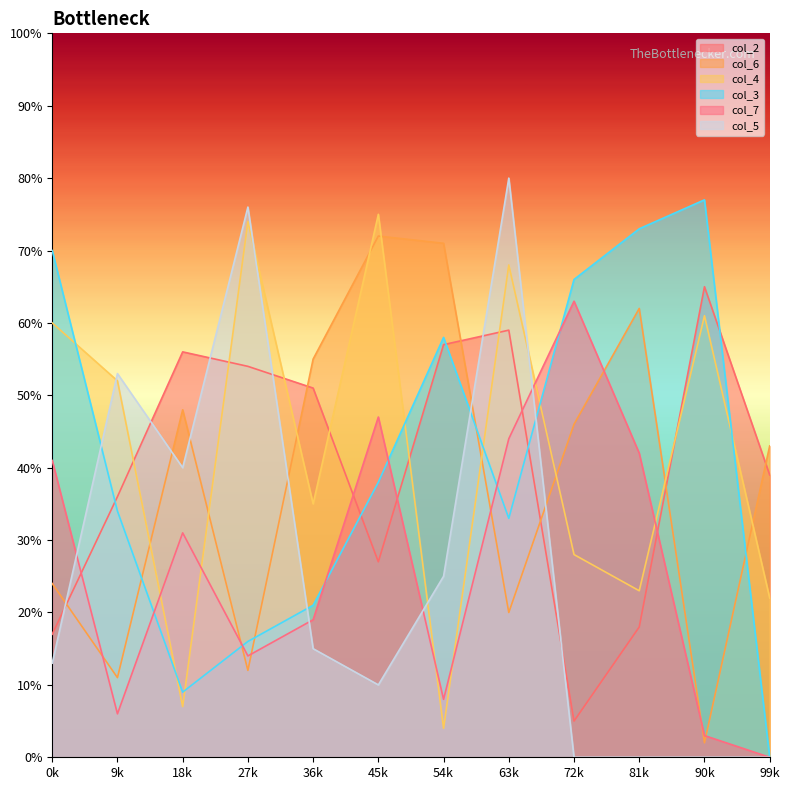

What is the value of the col_3 point at the 8th from the left?

33